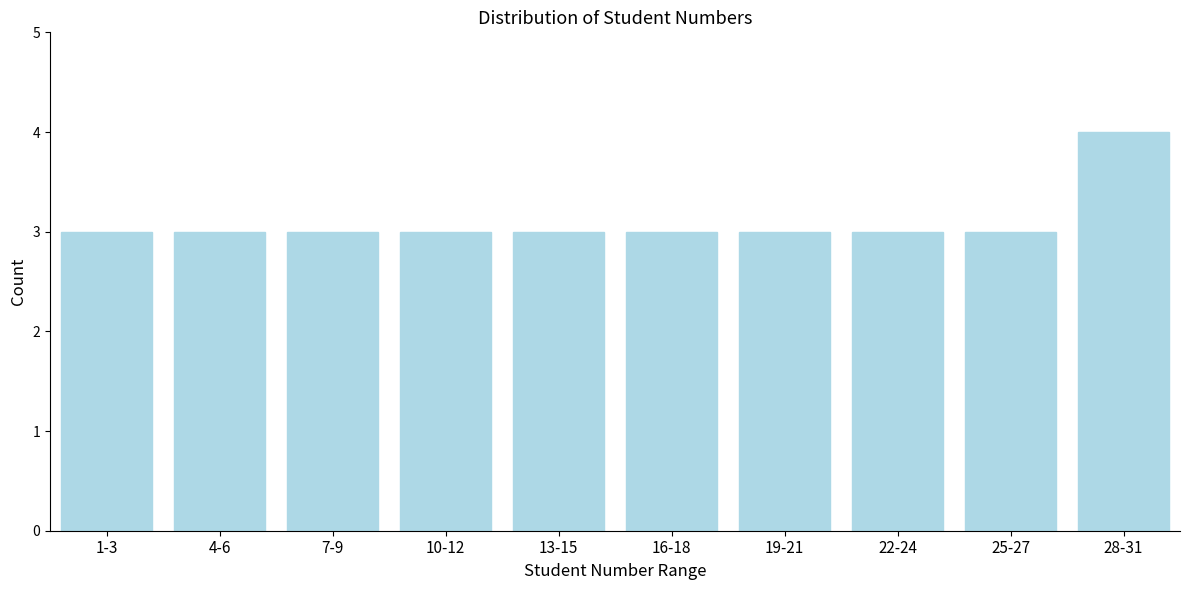

Reading left to right, what are all the values shown in this chart?

3	3	3	3	3	3	3	3	3	4